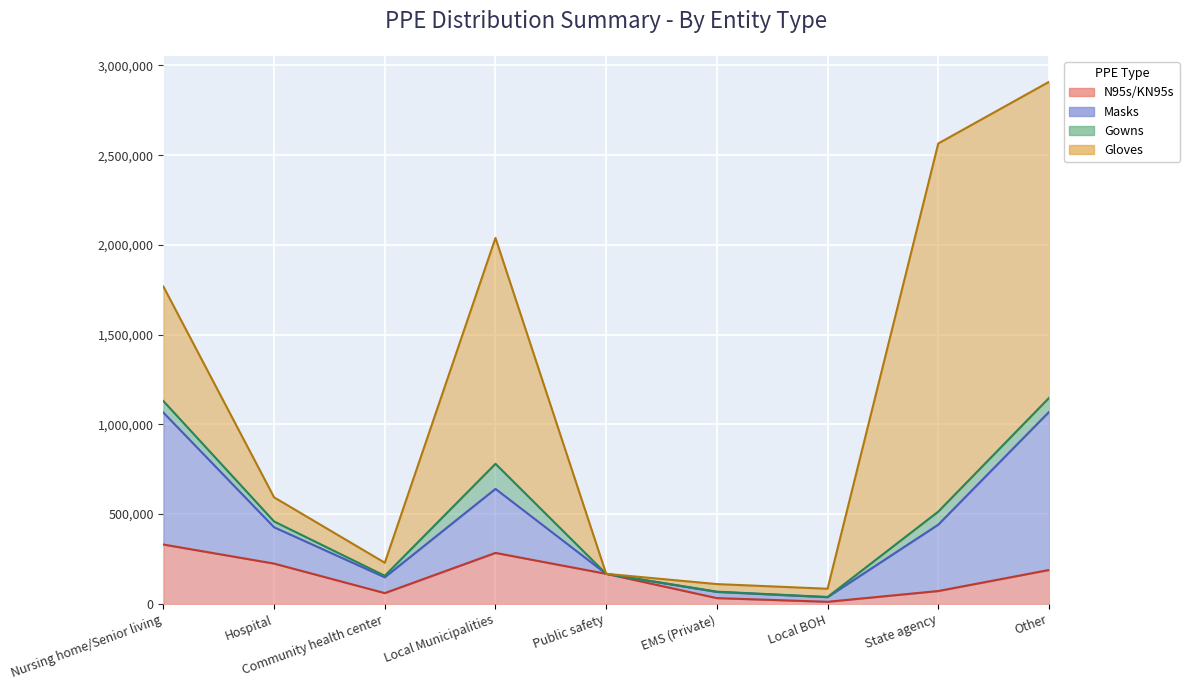

Reading right to left, list all the values displayed in this chart.

N95s/KN95s: 188669	71515	11545	32000	167325	283888	59970	224340	330585
Masks: 880398	369804	25500	34300	0	356796	88050	202400	735100
Gowns: 78098	72556	1086	1668	0	139622	8489	32306	64349
Gloves: 1761348	2051380	46000	42200	0	1258750	72600	134500	638100